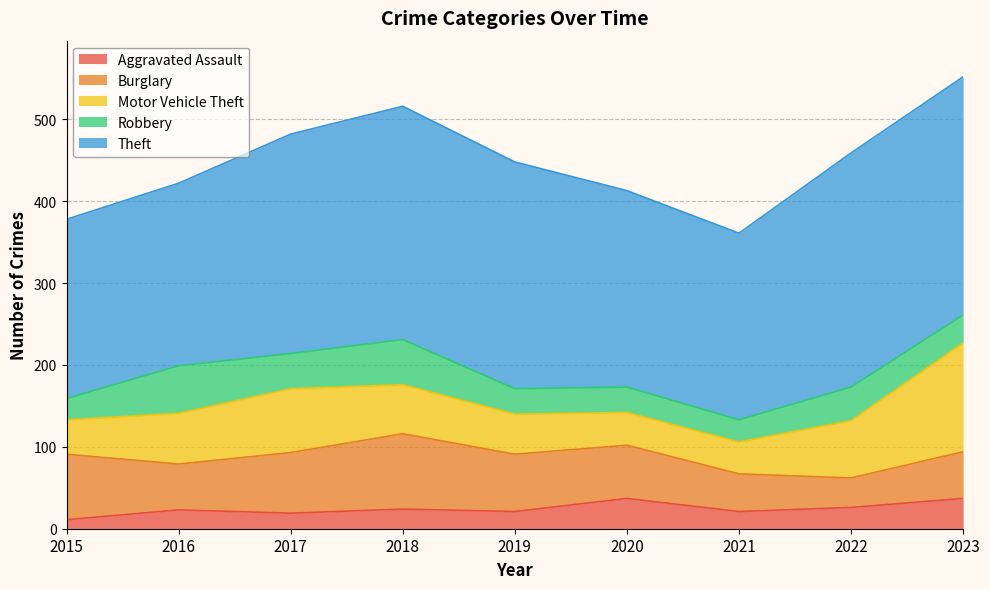

The Burglary series shows 92 at 2018. True or false?

True